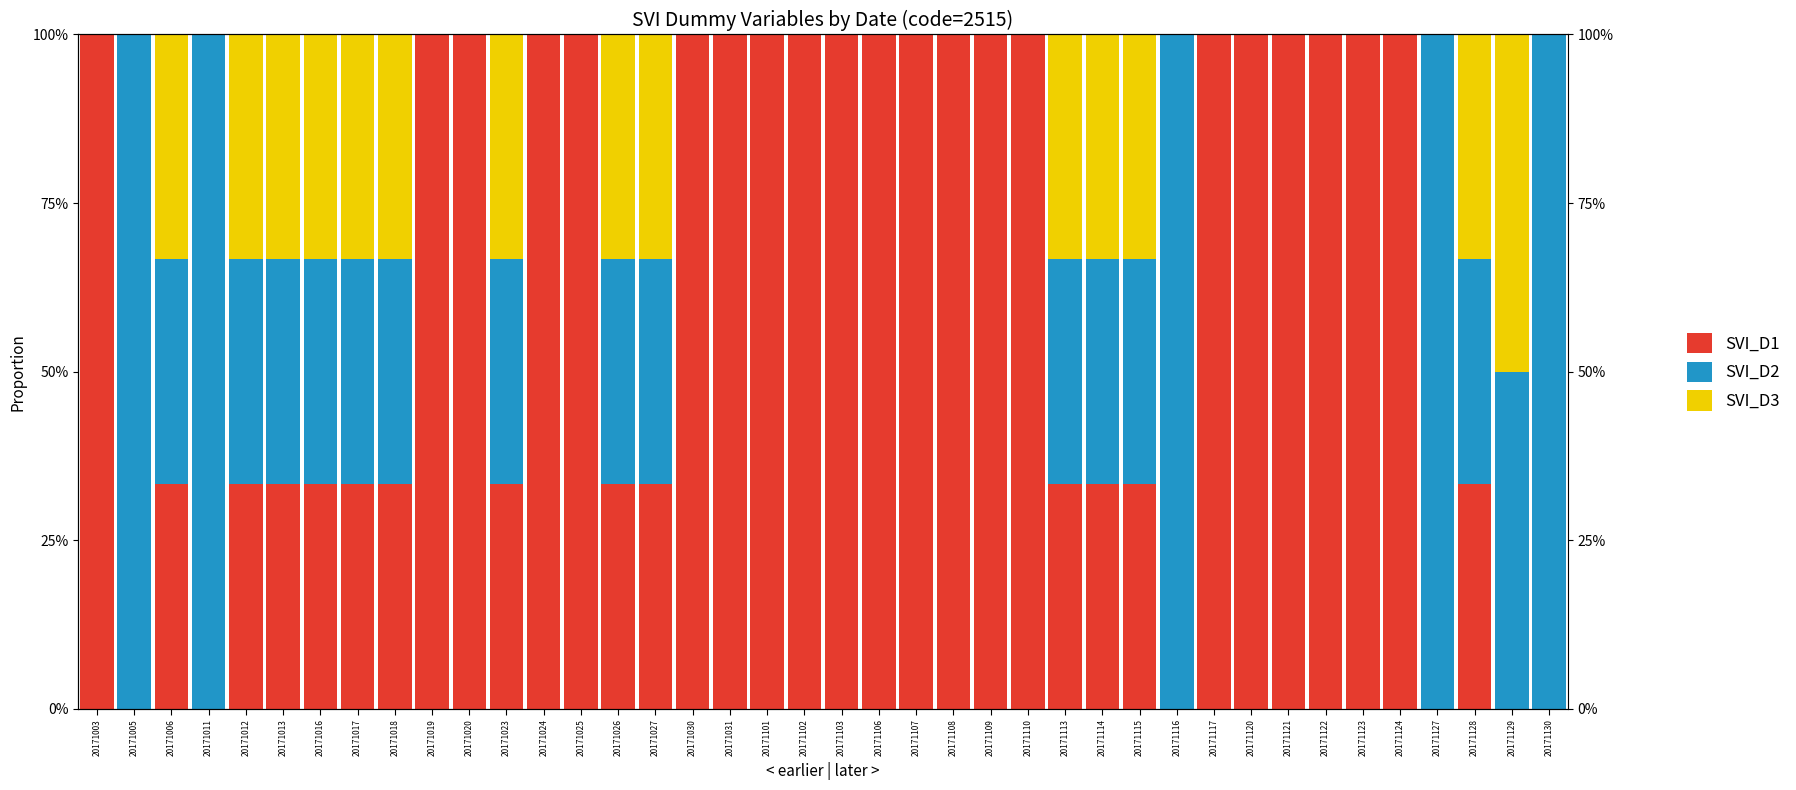

What is the value of the SVI_D3 bar at the 7th from the left?

0.3